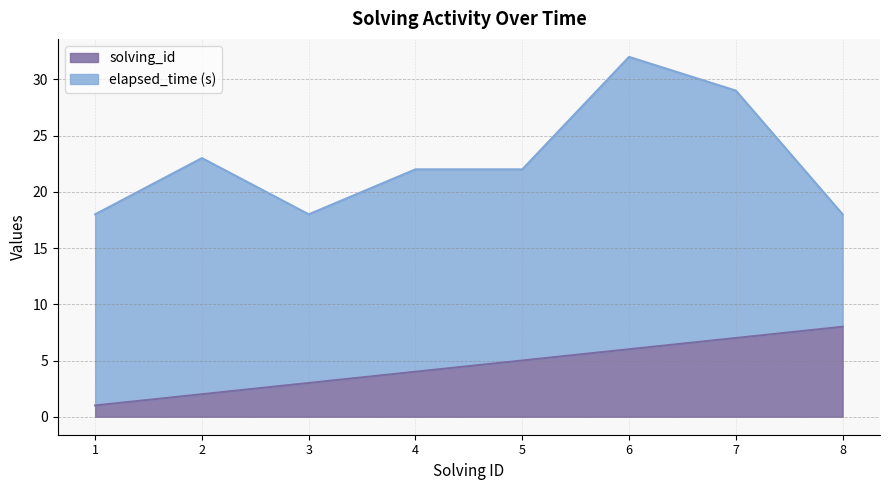

Which category has the highest value in the solving_id series?

8